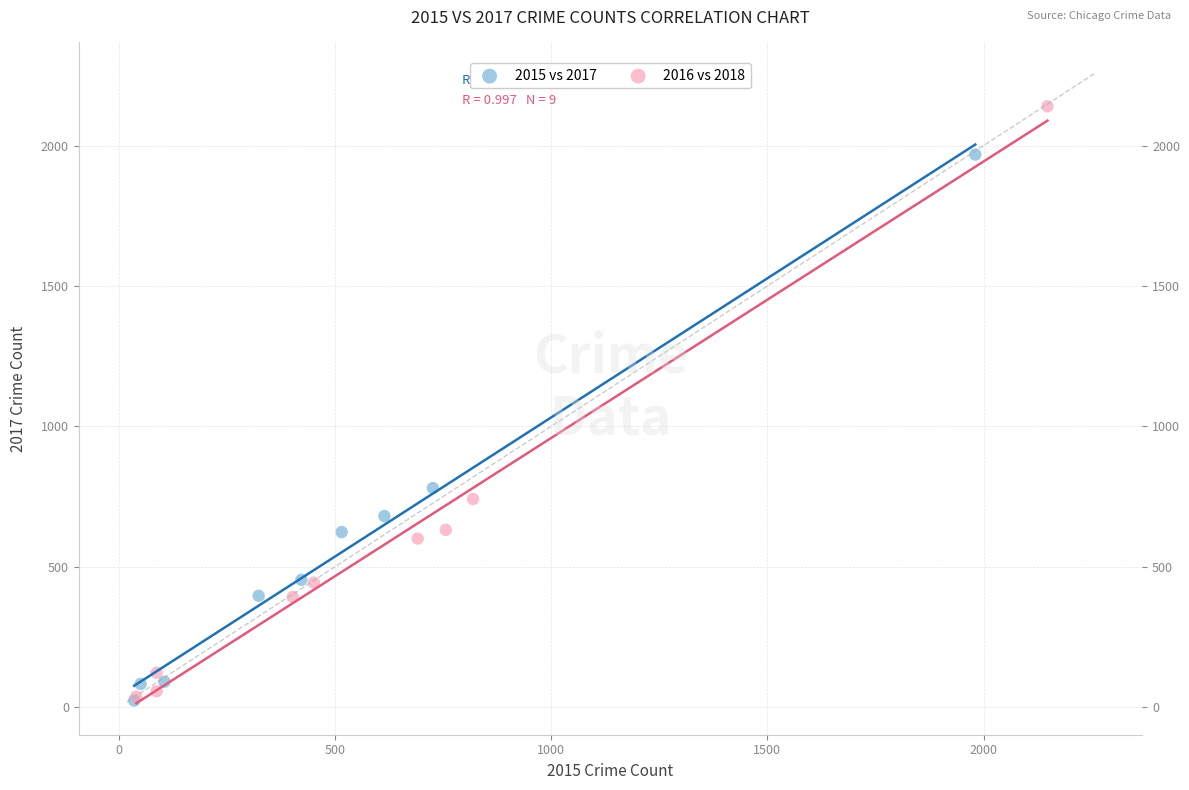

Which series has the largest Y range (max minus min)?

2016 vs 2018